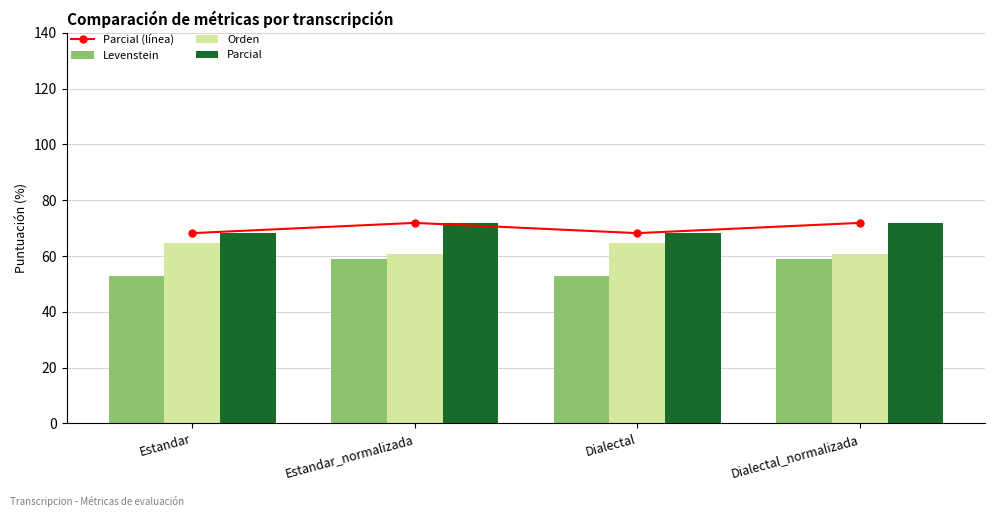

Reading right to left, what are all the values shown in this chart?

Parcial (línea): Dialectal_normalizada=71.9	Dialectal=68.2	Estandar_normalizada=71.9	Estandar=68.2
Levenstein: Dialectal_normalizada=58.9	Dialectal=52.9	Estandar_normalizada=58.9	Estandar=52.9
Orden: Dialectal_normalizada=60.7	Dialectal=64.6	Estandar_normalizada=60.7	Estandar=64.6
Parcial: Dialectal_normalizada=71.9	Dialectal=68.2	Estandar_normalizada=71.9	Estandar=68.2